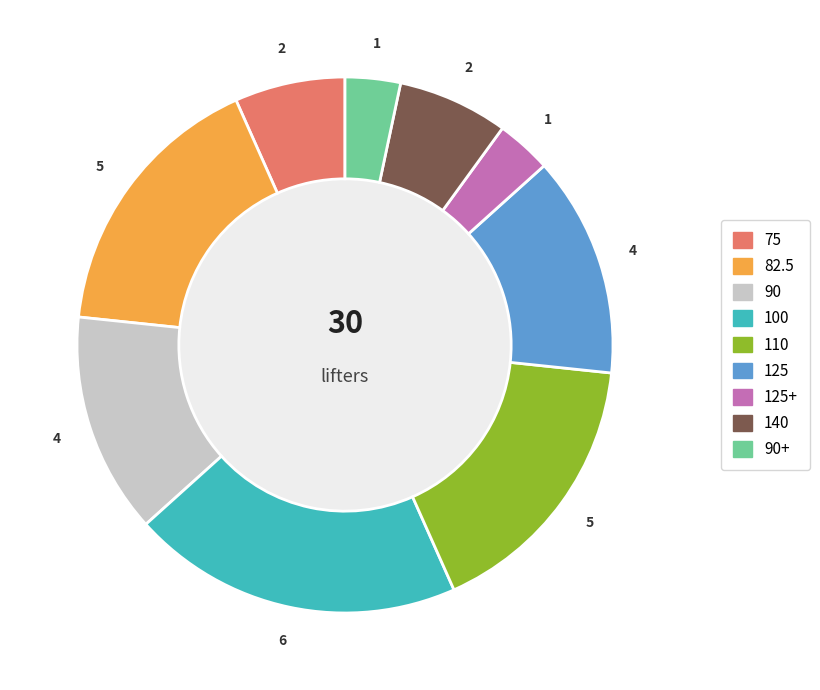

Is there any slice that represents more than half of the pie?

No